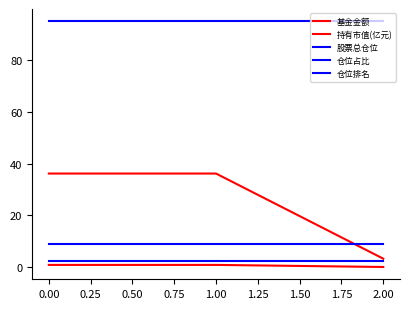

What is the value of the 持有市值(亿元) point at the 2nd from the left?

0.9